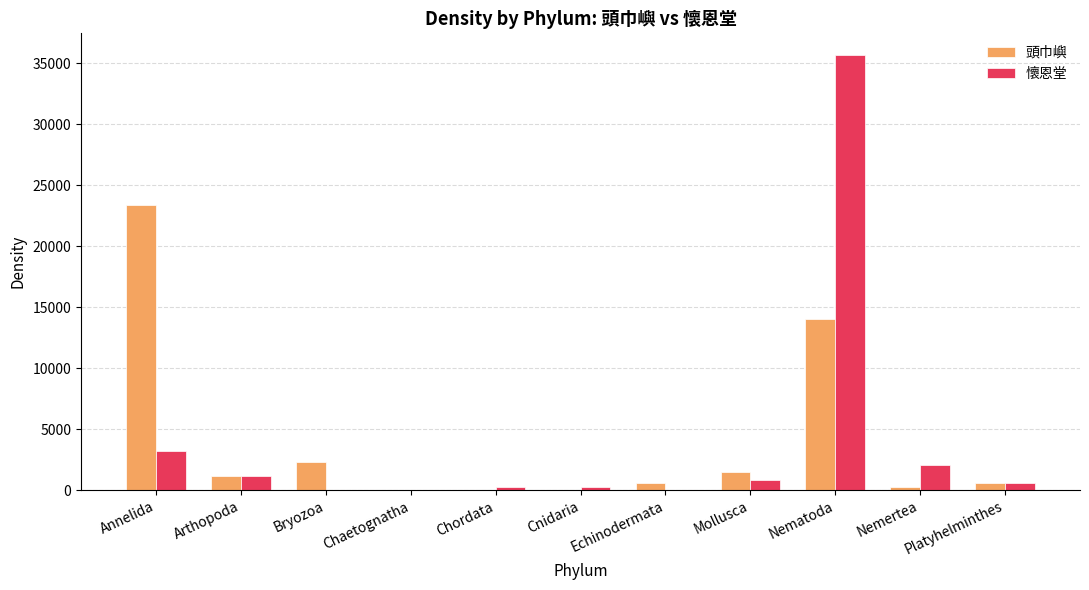

What is the sum of all 懷恩堂 values?

44136.6